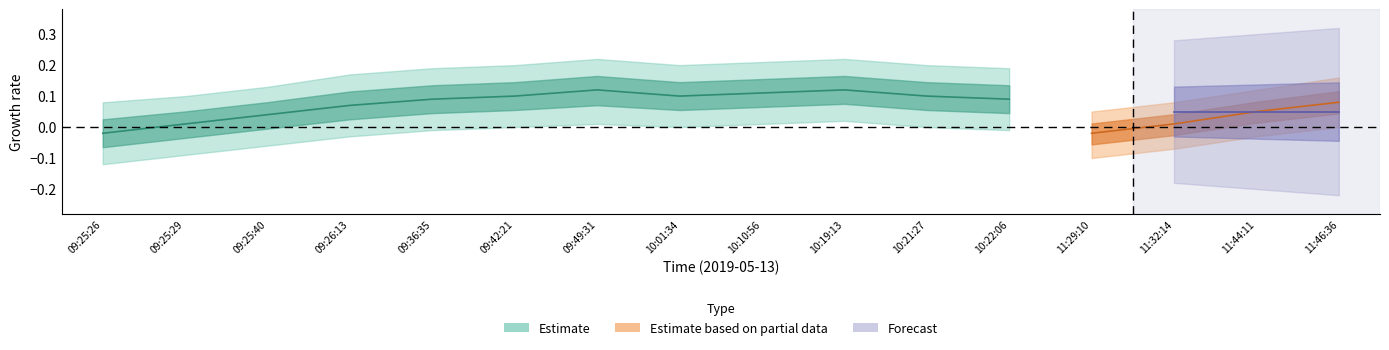

What is the label of the 5th point from the left?

09:36:35